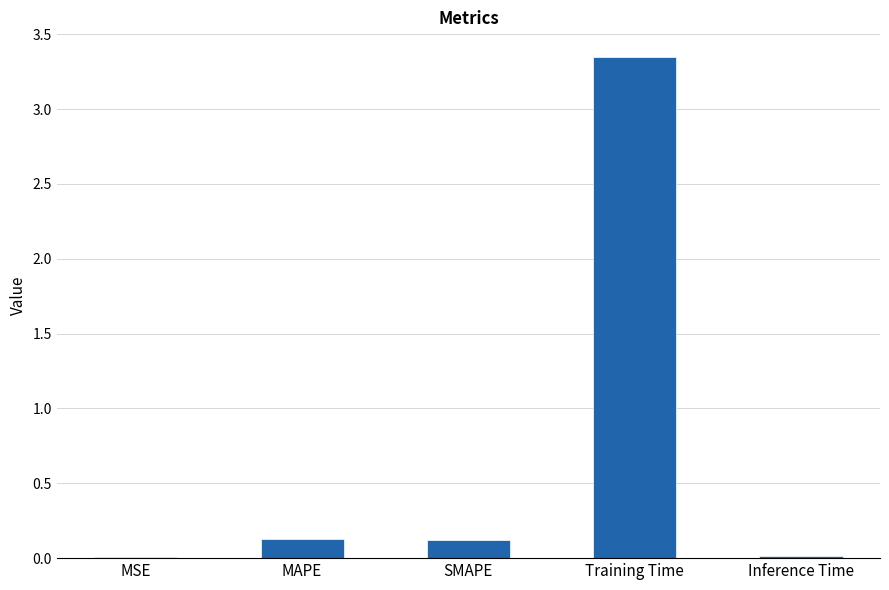

What is the sum of all values?

3.6